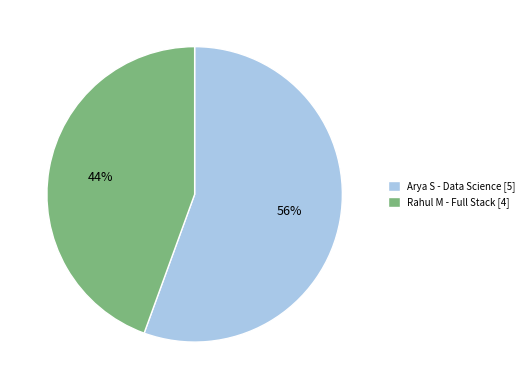

To the nearest percent, what percentage of the pie is Rahul M - Full Stack?

44%